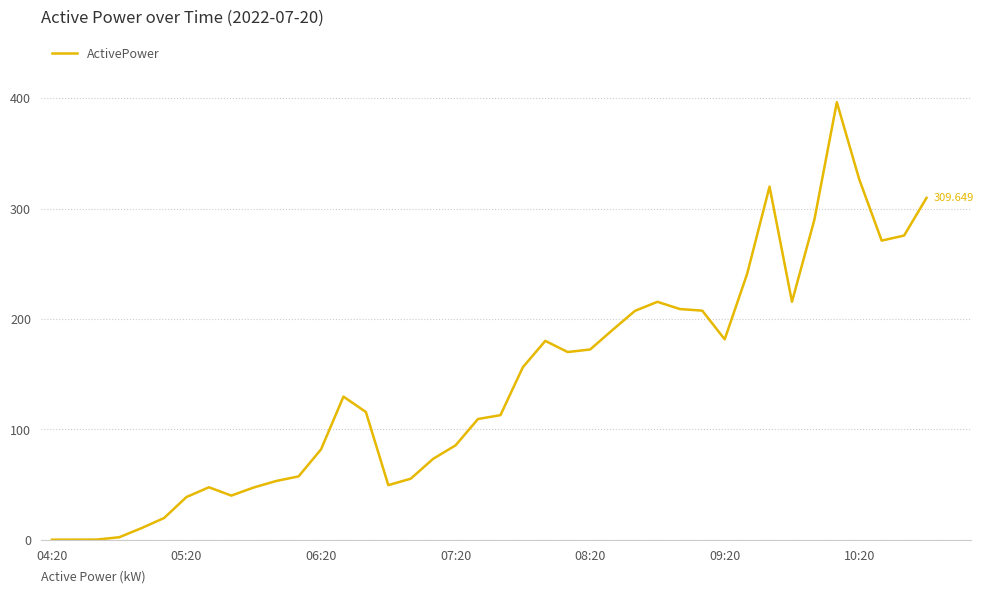

How many lines are shown in the chart?

1